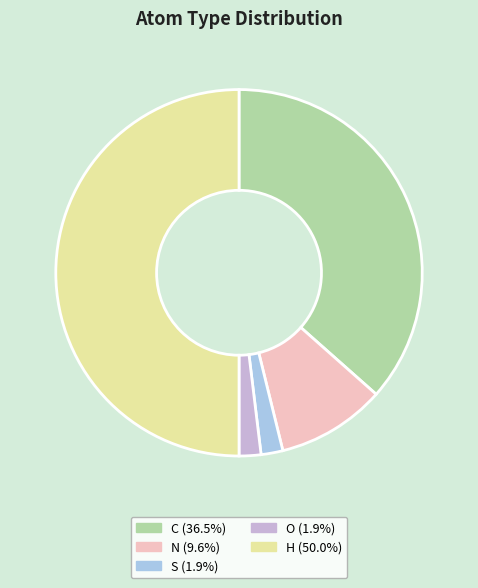

Count the number of slices in the pie.

5